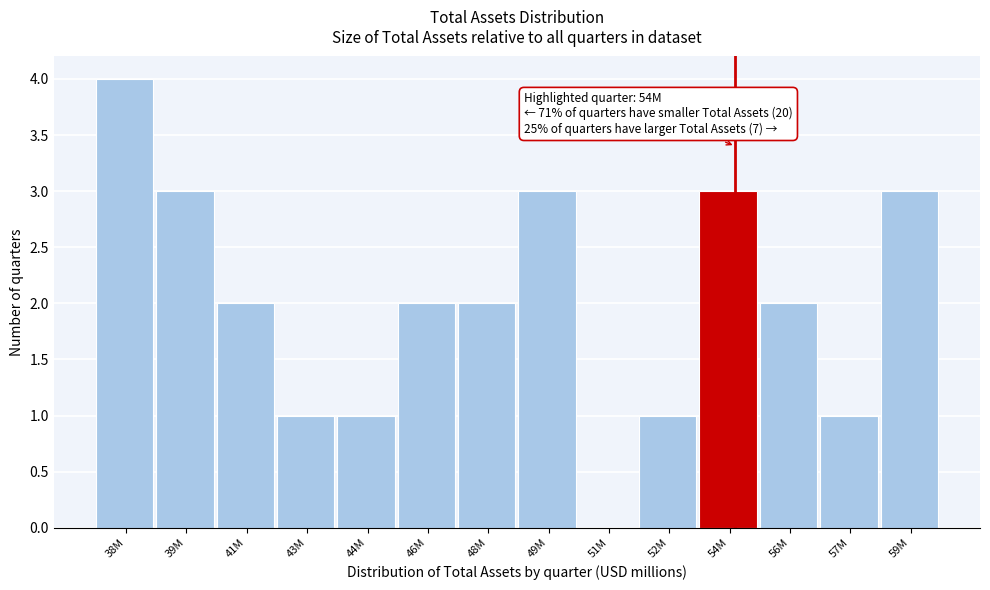

Reading right to left, list all the values displayed in this chart.

59M=3	57M=1	56M=2	54M=3	52M=1	51M=0	49M=3	48M=2	46M=2	44M=1	43M=1	41M=2	39M=3	38M=4